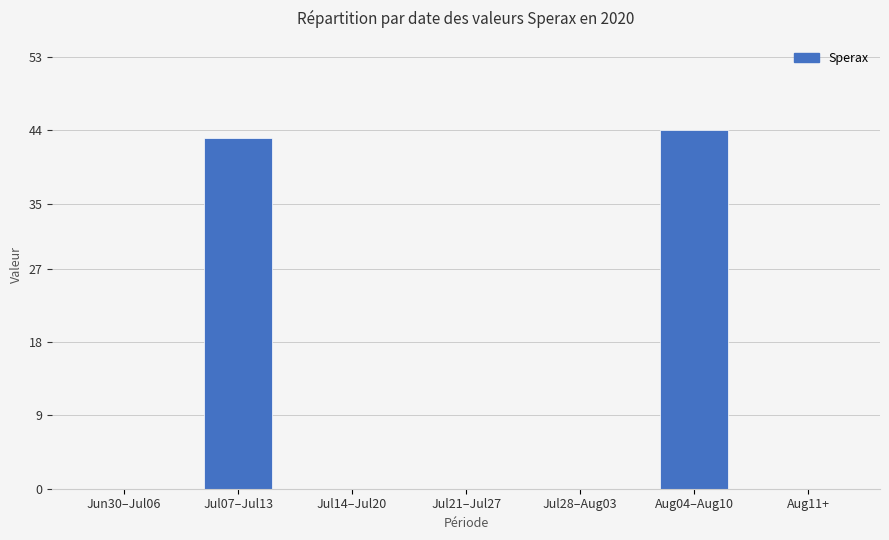

What is the change in value from Aug04–Aug10 to Aug11+?

-44